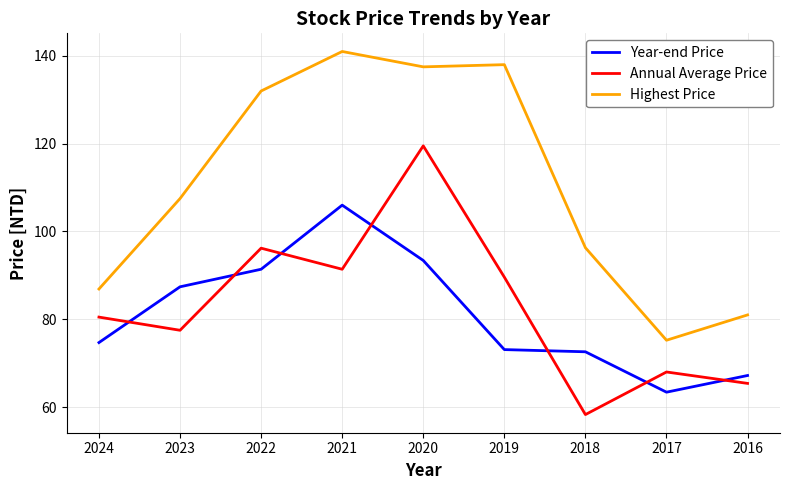

At how many categories does at least one series exceed 97?

5